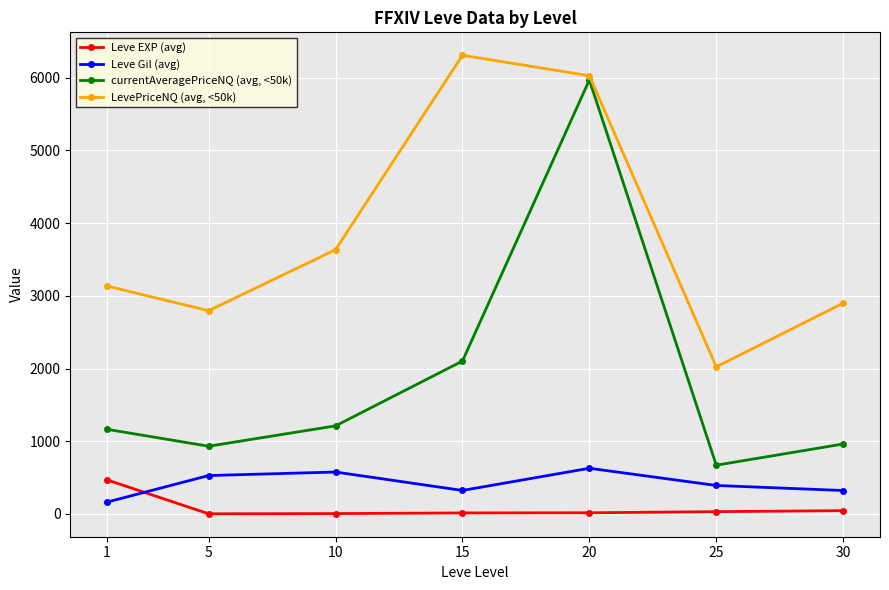

How many interior local peaks does the currentAveragePriceNQ (avg, <50k) series have?

1